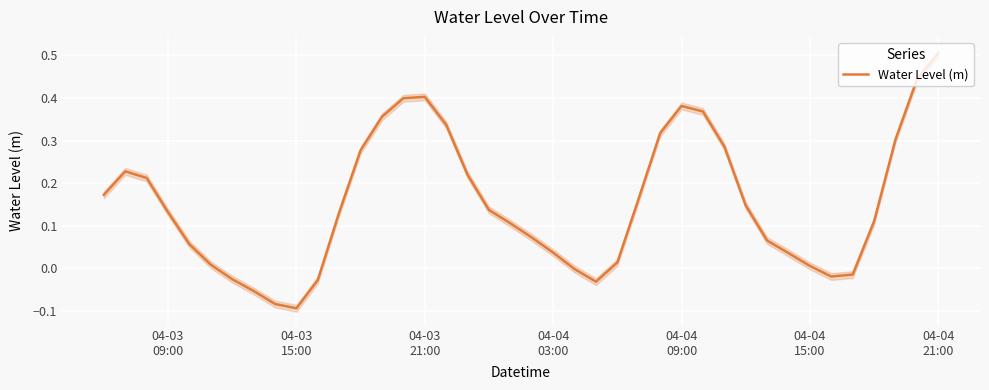

The value at 22 is -0.0. True or false?

False